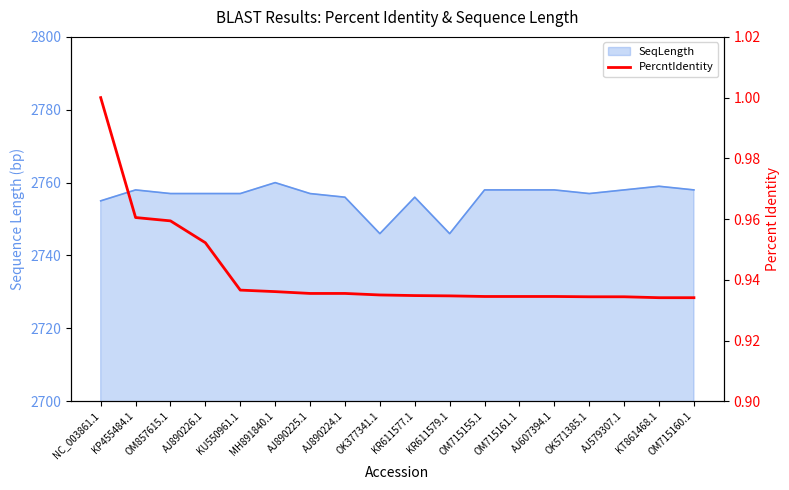

Does the chart have visible grid lines?

No